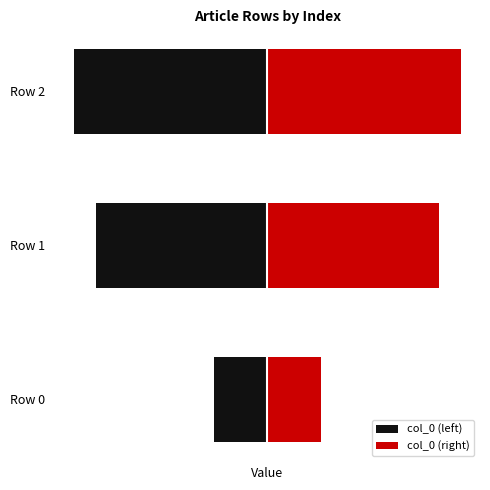

What is the value of the col_0 (left) bar at the 3rd from the left?

-3.6